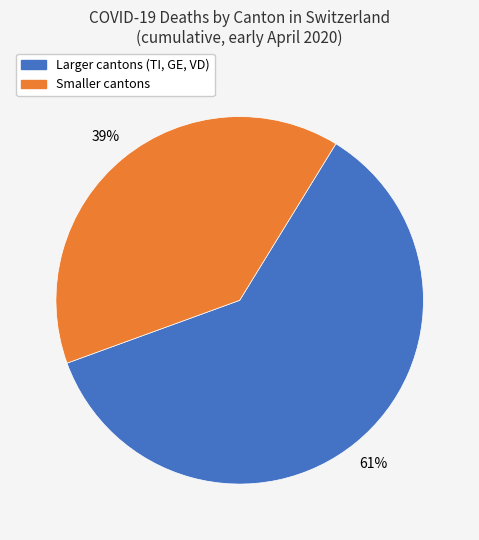

Is there a majority slice in this chart?

Yes